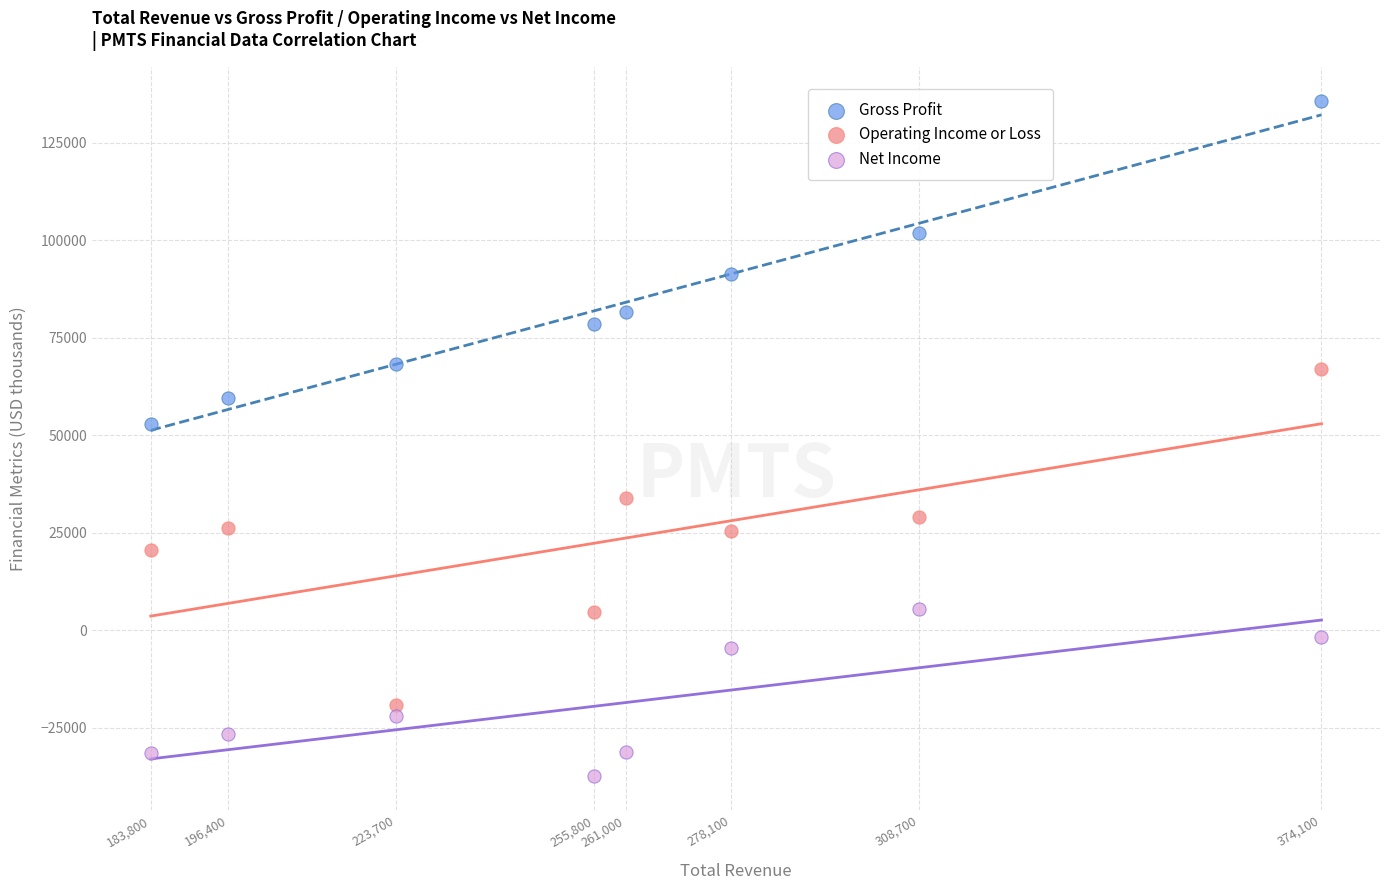

What is the X range (max minus min) for the scatter plot?

190300